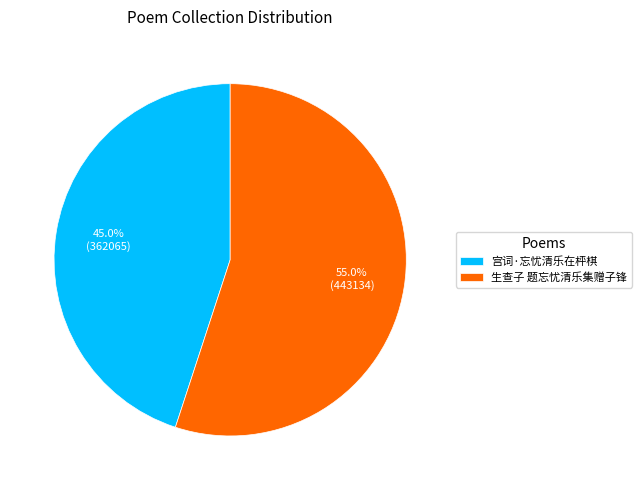

To the nearest percent, what is the difference between the largest and smallest slice percentages?

10%